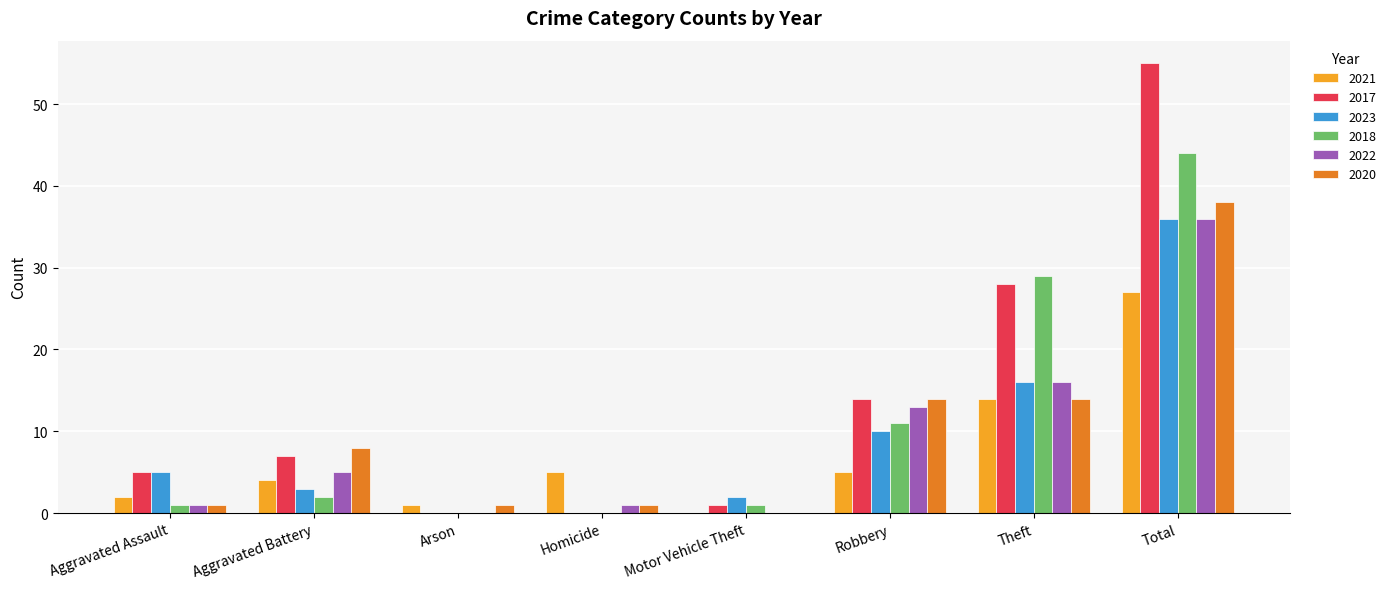

Where is 2017 nearest to the value 27?

Theft